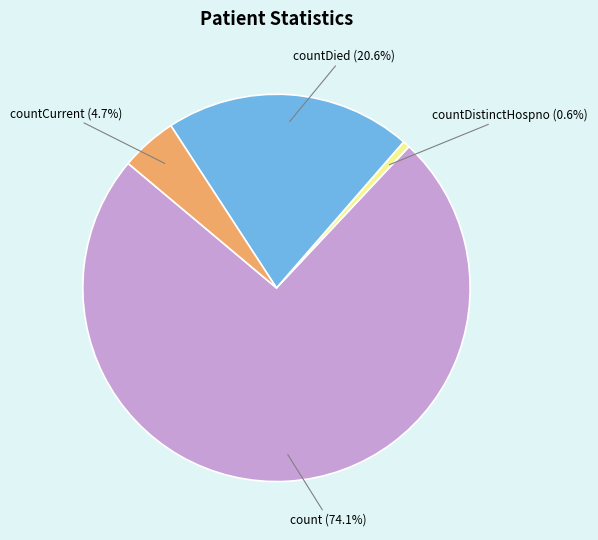

Rank the categories by value from highest to lowest.

count (74.1%), countDied (20.6%), countCurrent (4.7%), countDistinctHospno (0.6%)